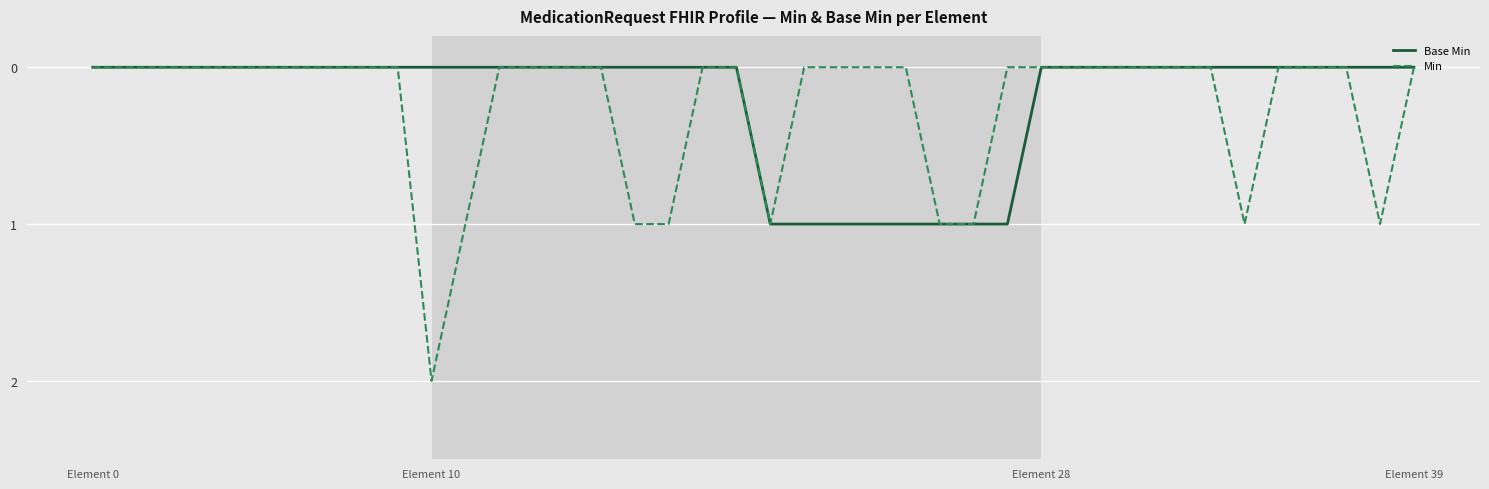

Which series has the widest spread of values?

Min